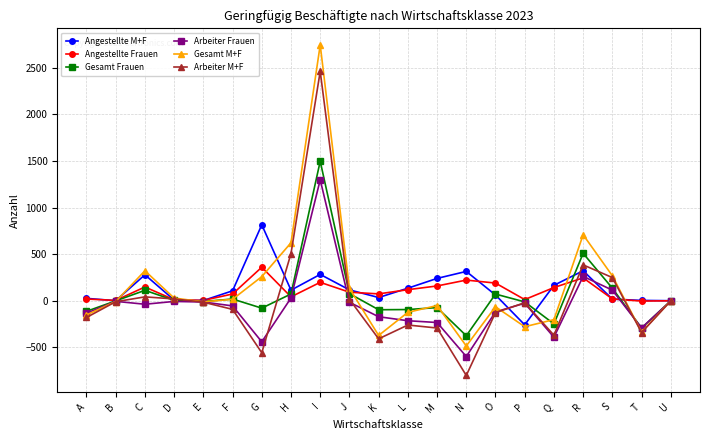

The Gesamt M+F series shows -371 at K. True or false?

True